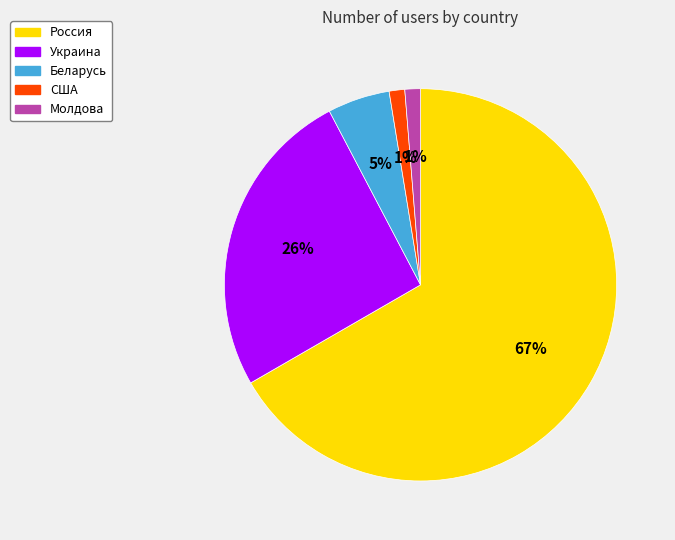

Count the number of slices in the pie.

5